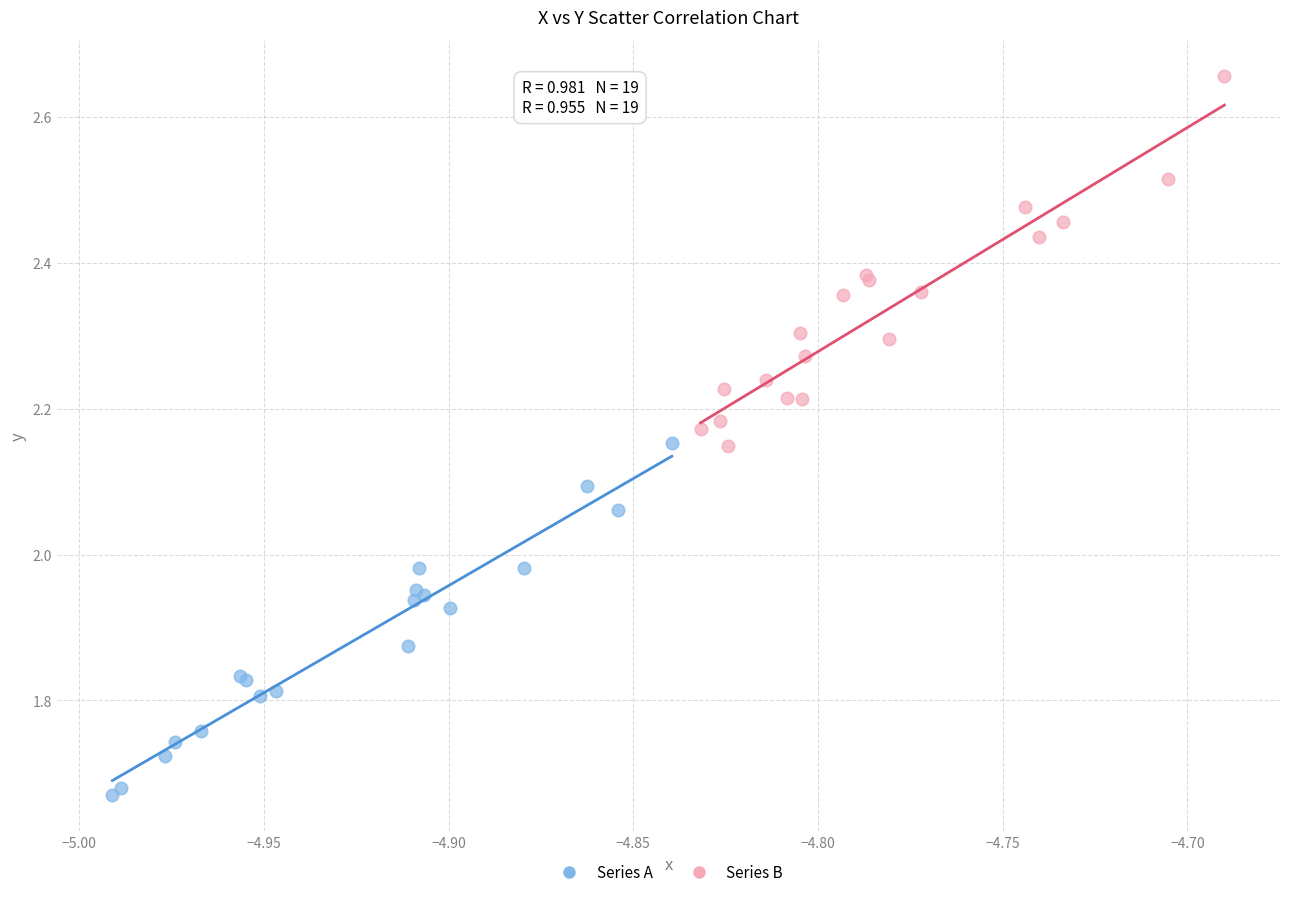

Which series reaches the minimum Y coordinate?

Series A